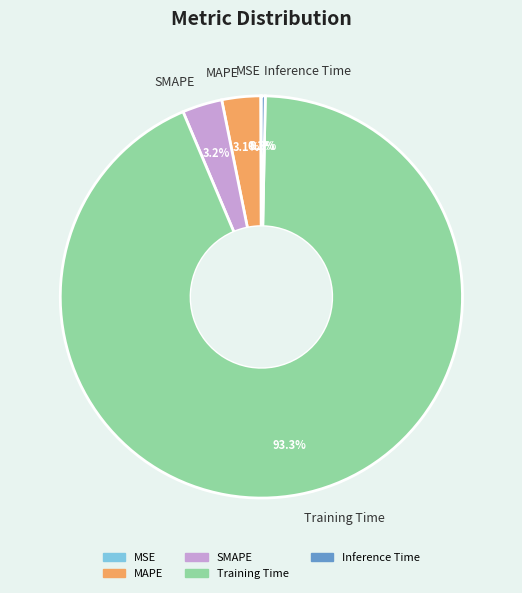

Which has a higher value, Inference Time or Training Time?

Training Time